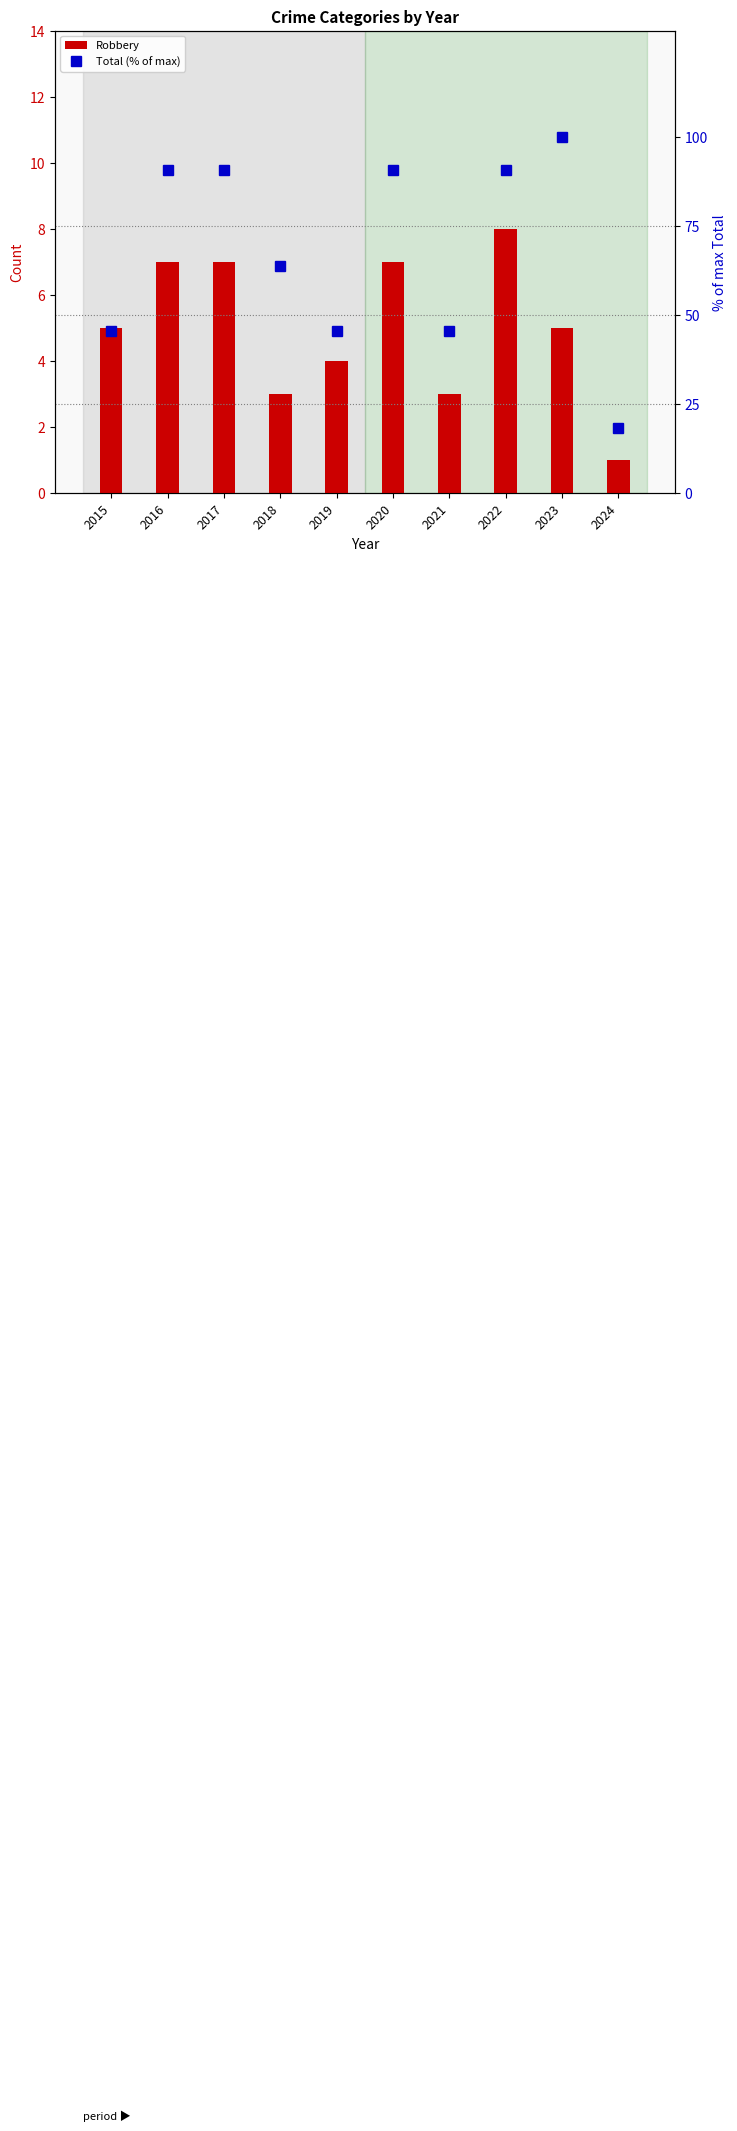

Which has a higher value, 2017 or 2022?

2022